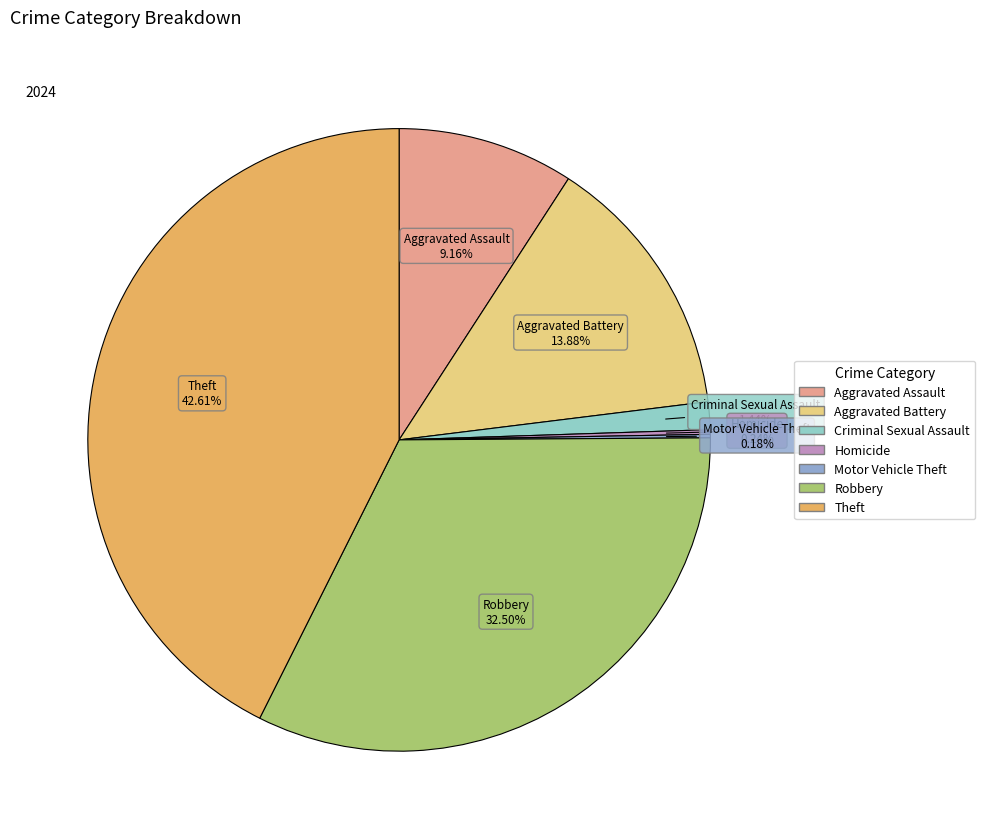

Does any single category account for the majority?

No